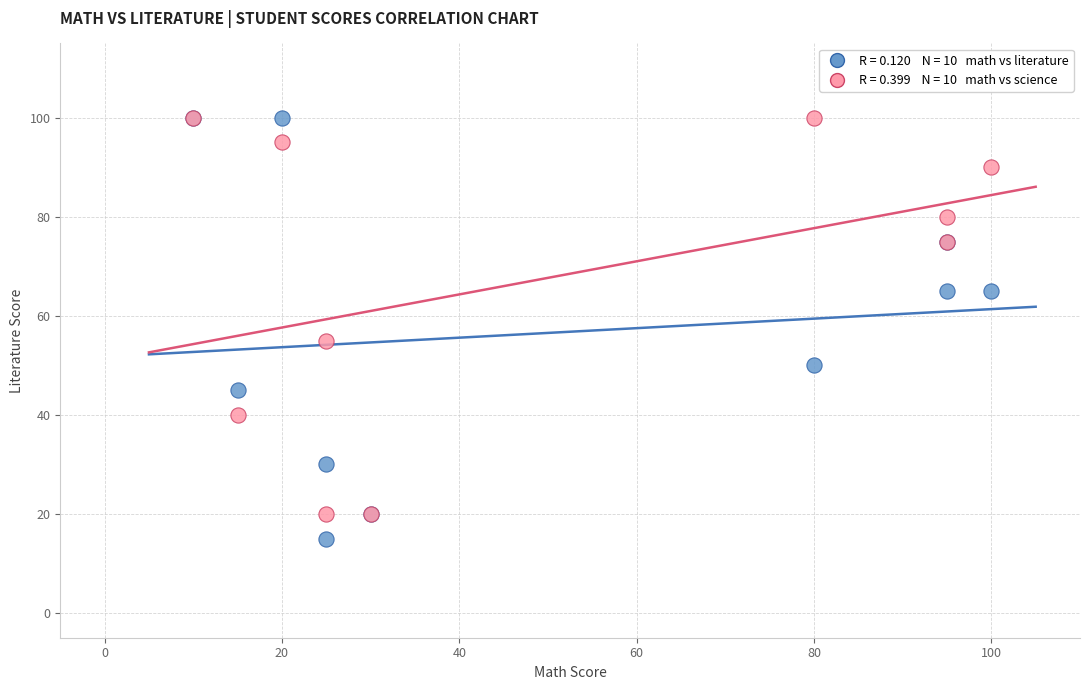

Across all series, what Y value is closest to 57?

55